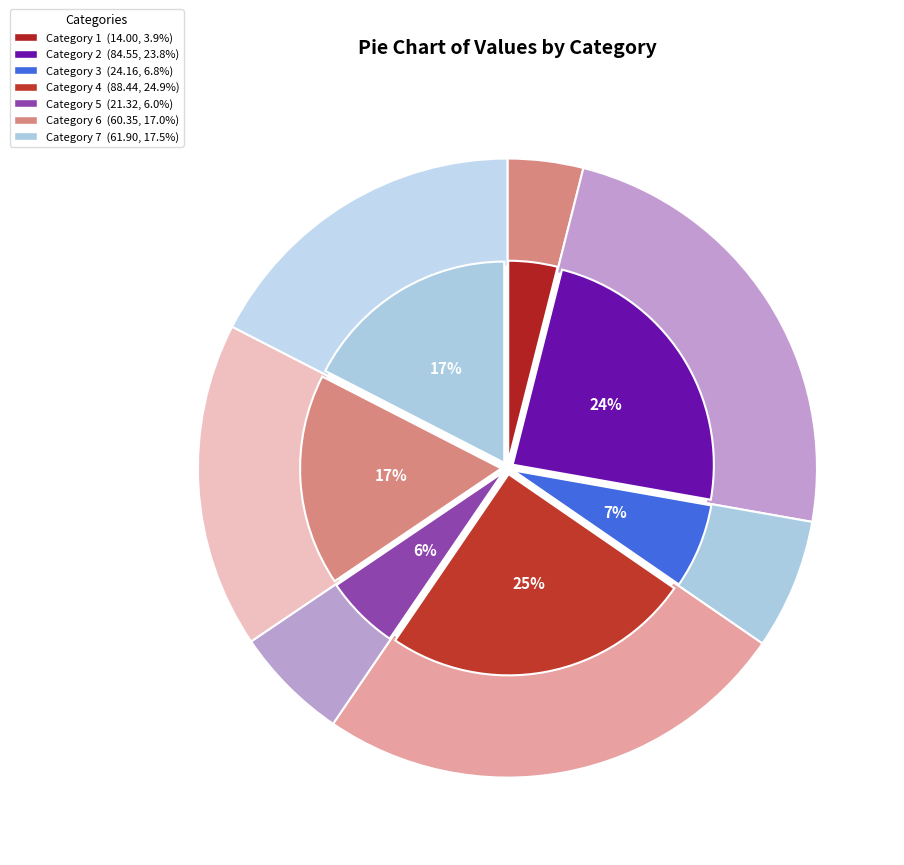

What percentage is the 4 slice, to the nearest percent?

25%